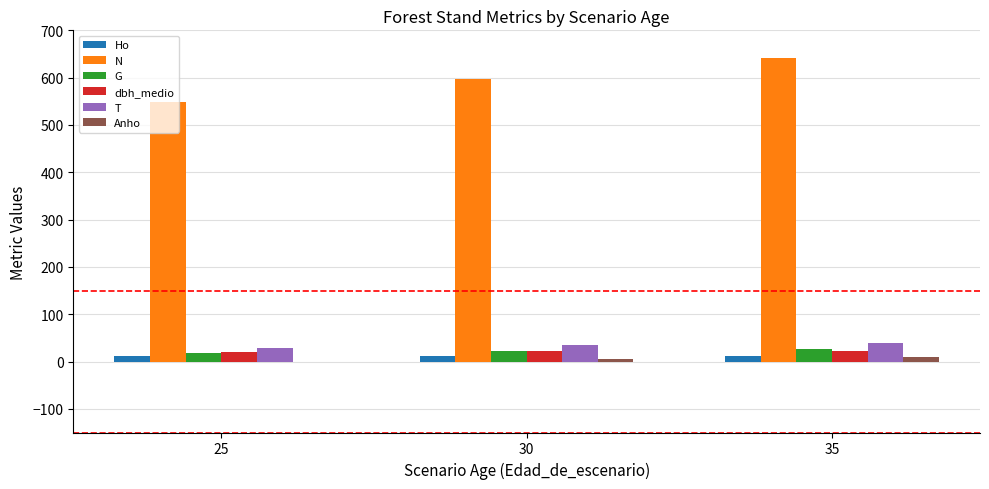

Does the chart contain stacked bars?

No